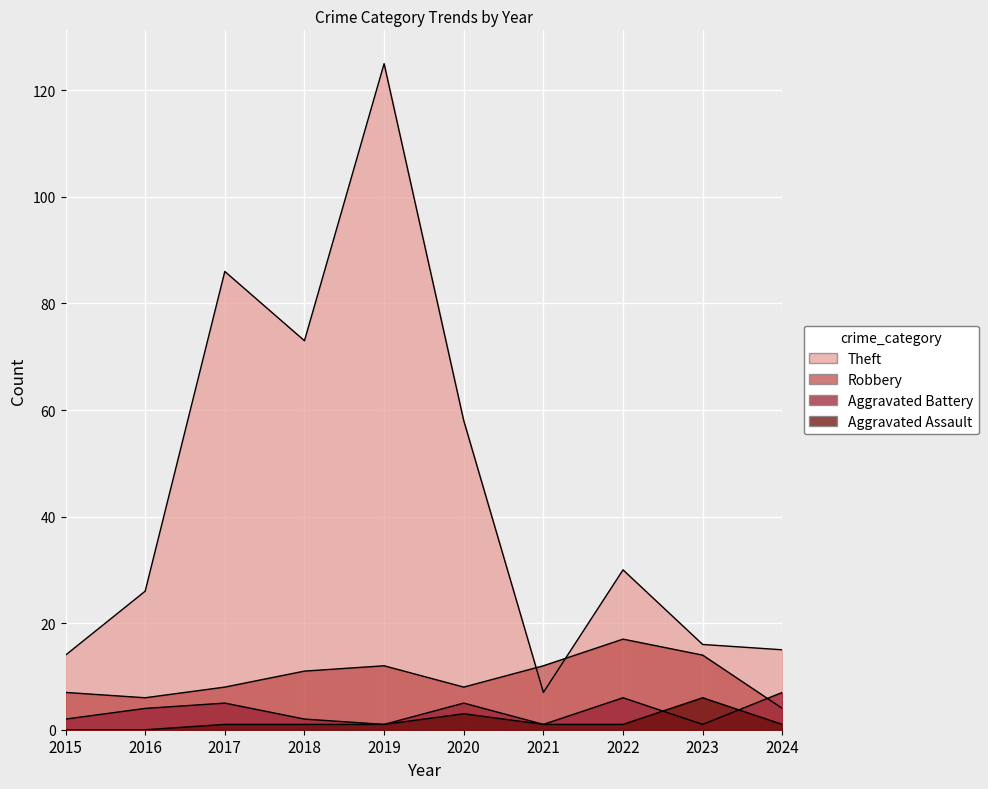

Which series ends up on top after the final intersection of Aggravated Battery and Aggravated Assault?

Aggravated Battery